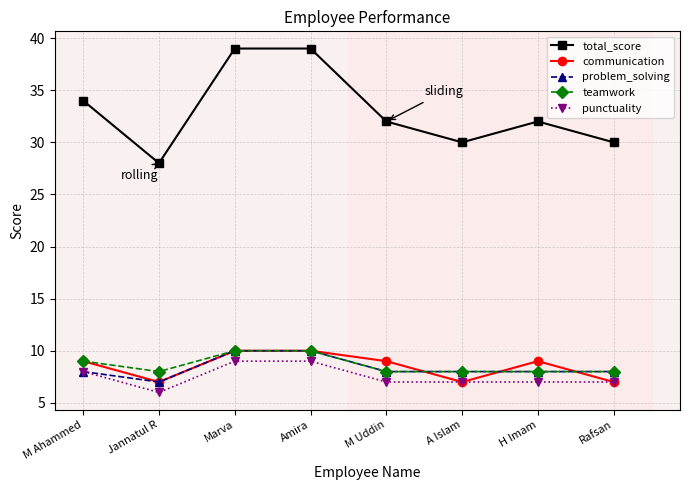

What is the sum of all problem_solving values?

67